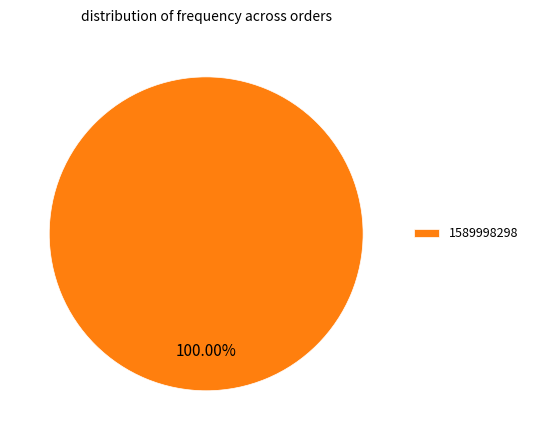

Count the number of slices in the pie.

1